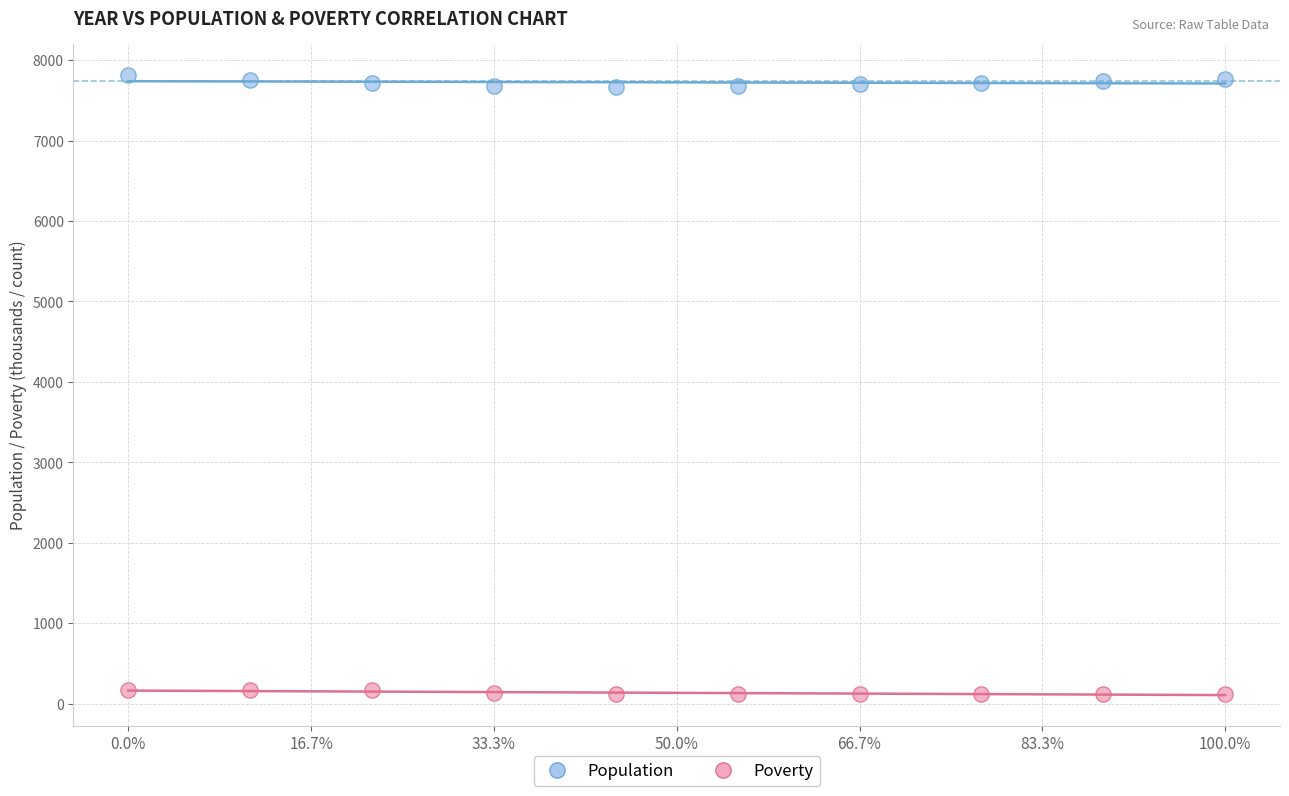

Which series reaches the maximum Y coordinate?

Population